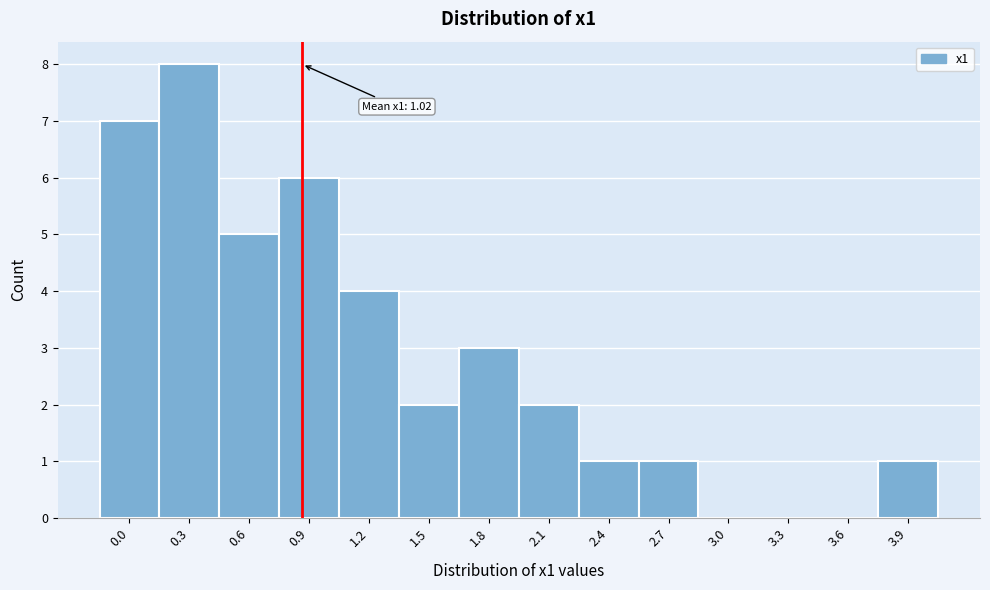

Reading left to right, list all the values displayed in this chart.

0.0=7	0.3=8	0.6=5	0.9=6	1.2=4	1.5=2	1.8=3	2.1=2	2.4=1	2.7=1	3.0=0	3.3=0	3.6=0	3.9=1